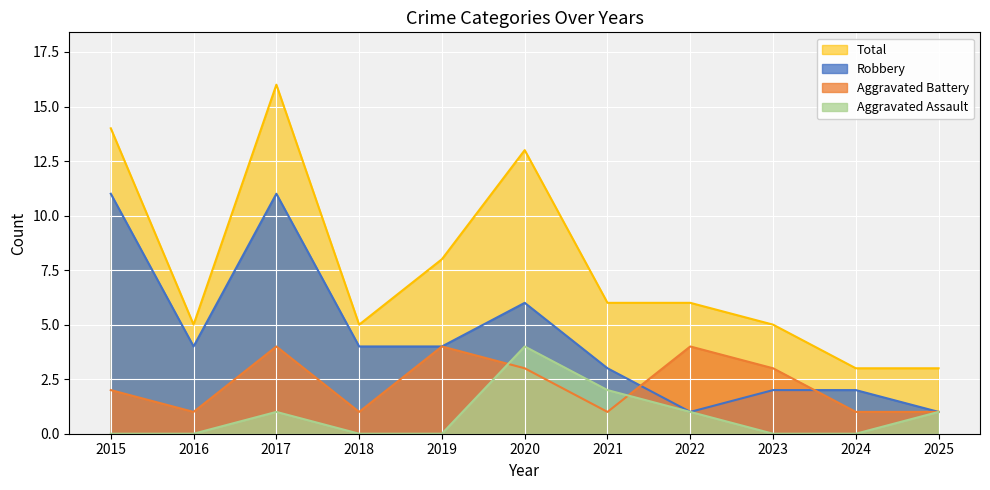

True or false: Total has a value of 3 at 2025.

True